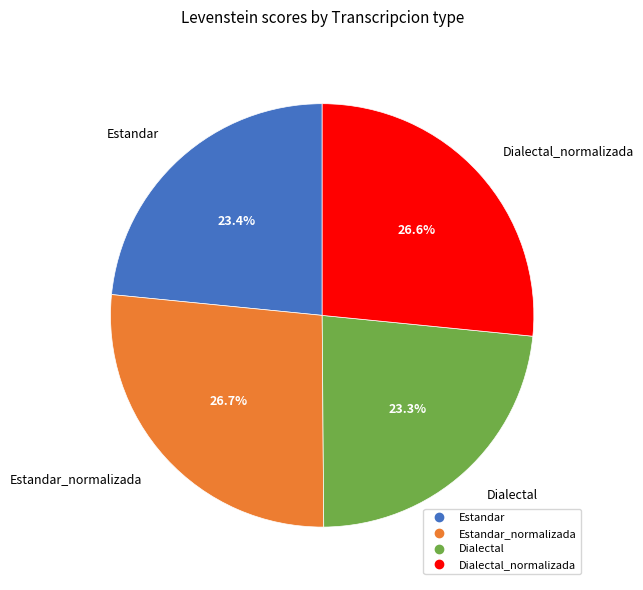

Is there a majority slice in this chart?

No